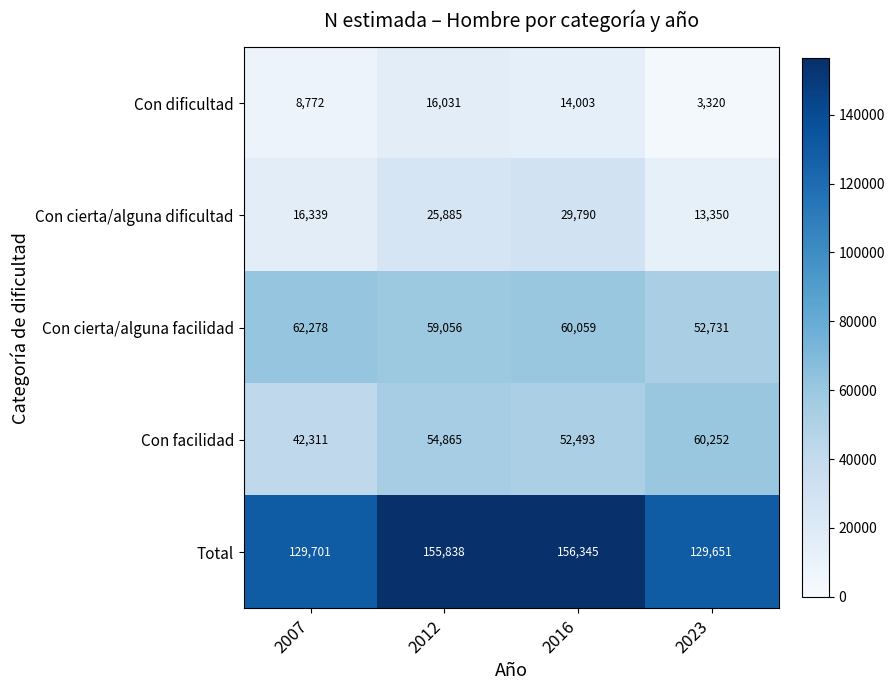

Which series has the widest spread of values?

Total